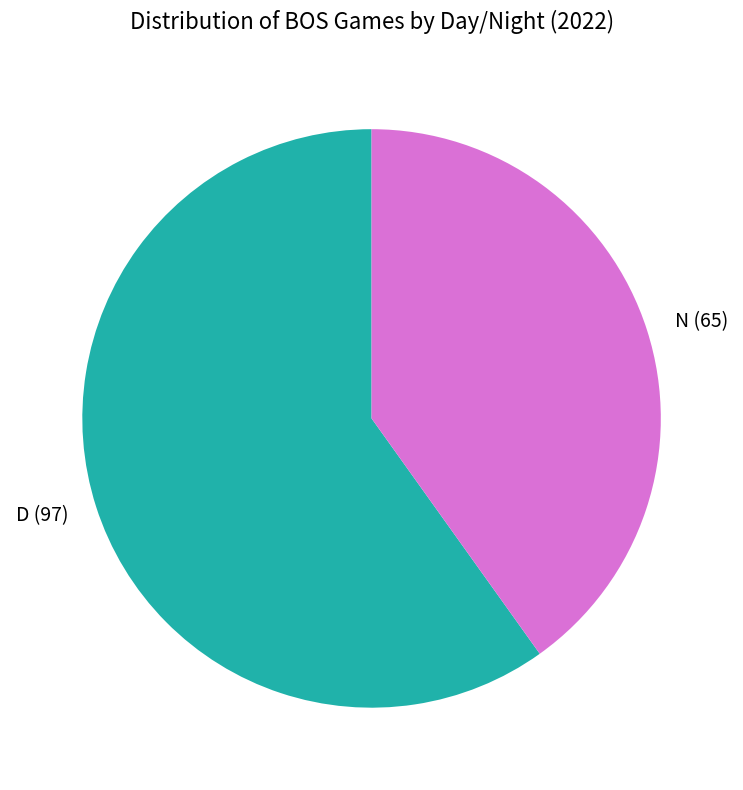

Rank the categories by value from lowest to highest.

N, D